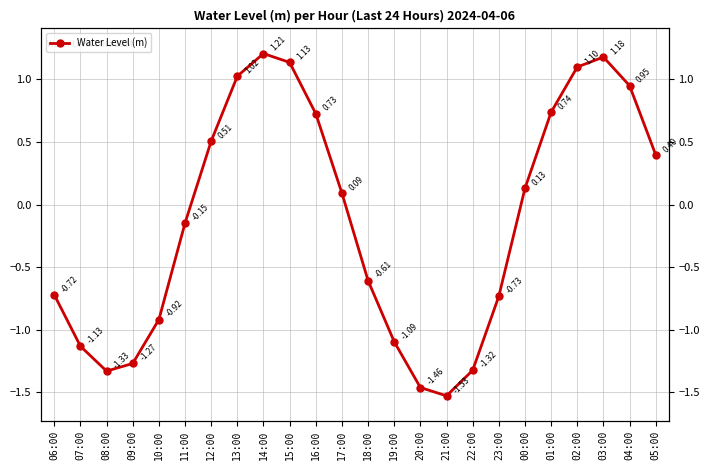

Is this an area chart (filled region under the line)?

No